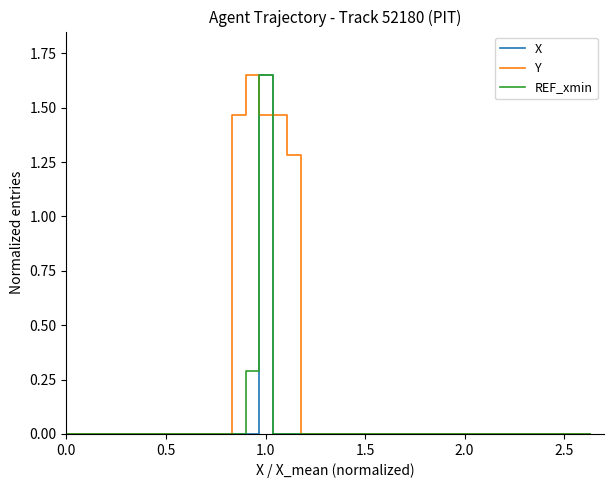

What are all the series names shown in the legend?

X, Y, REF_xmin